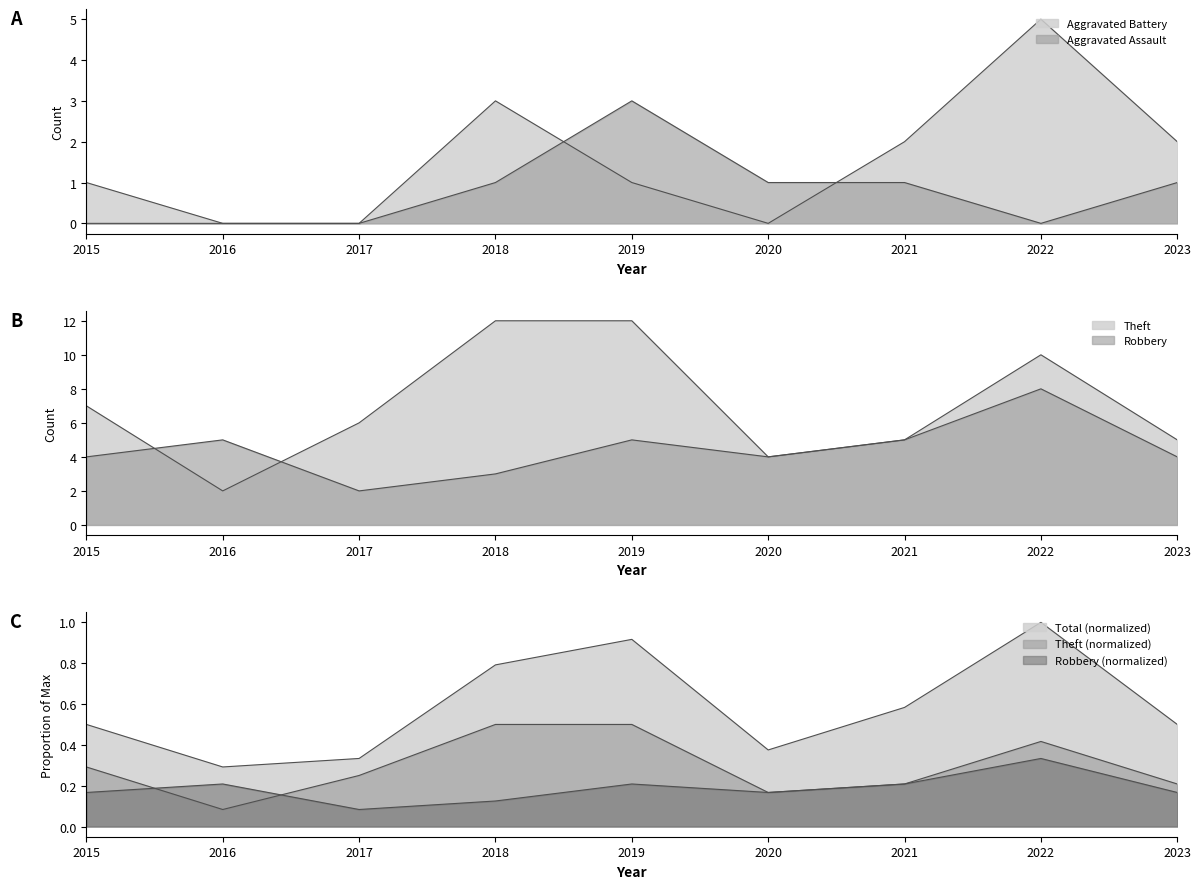

Where does the Theft series first go above 6?

2015